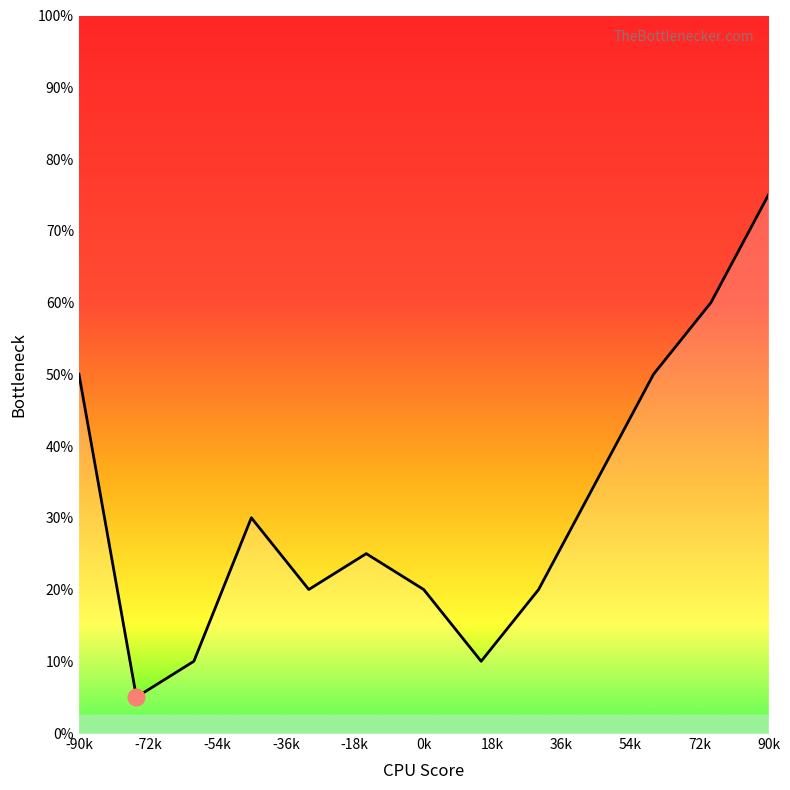

What is the minimum value shown in the chart?

5